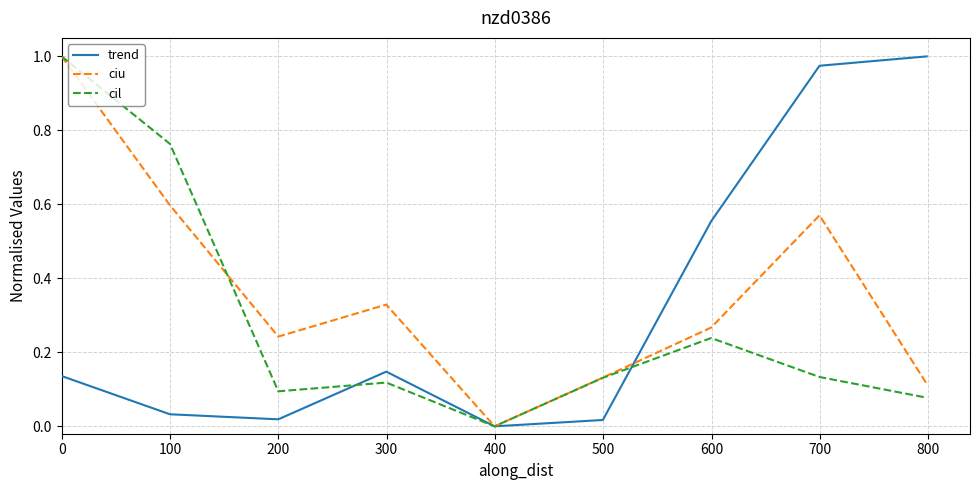

What is the difference between the maximum and minimum values in the ciu series?

1.0